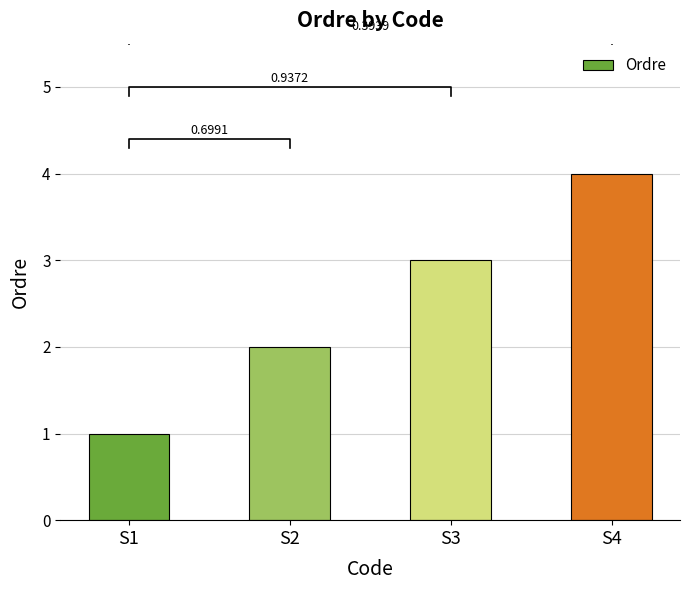

Reading left to right, list all the values displayed in this chart.

1	2	3	4